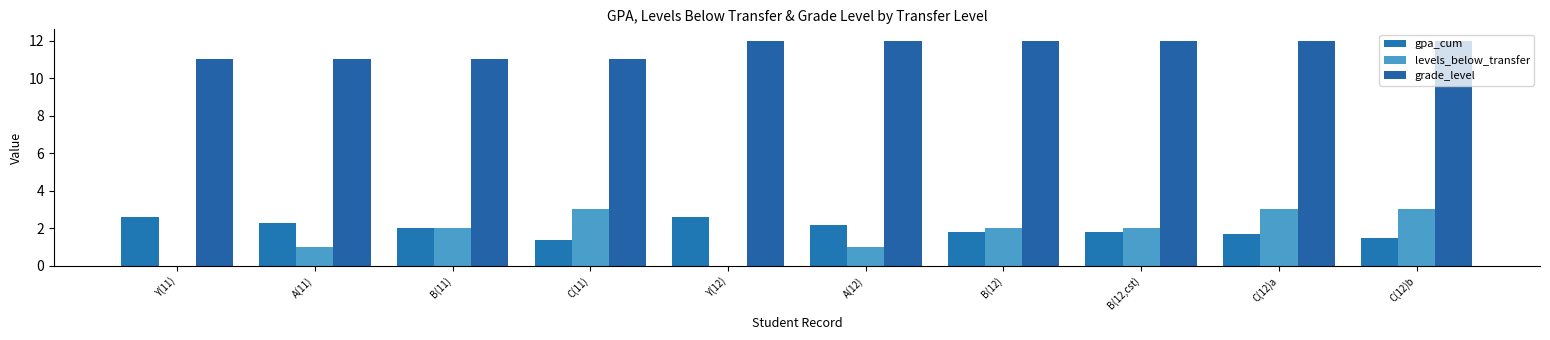

Are the bars horizontal?

No